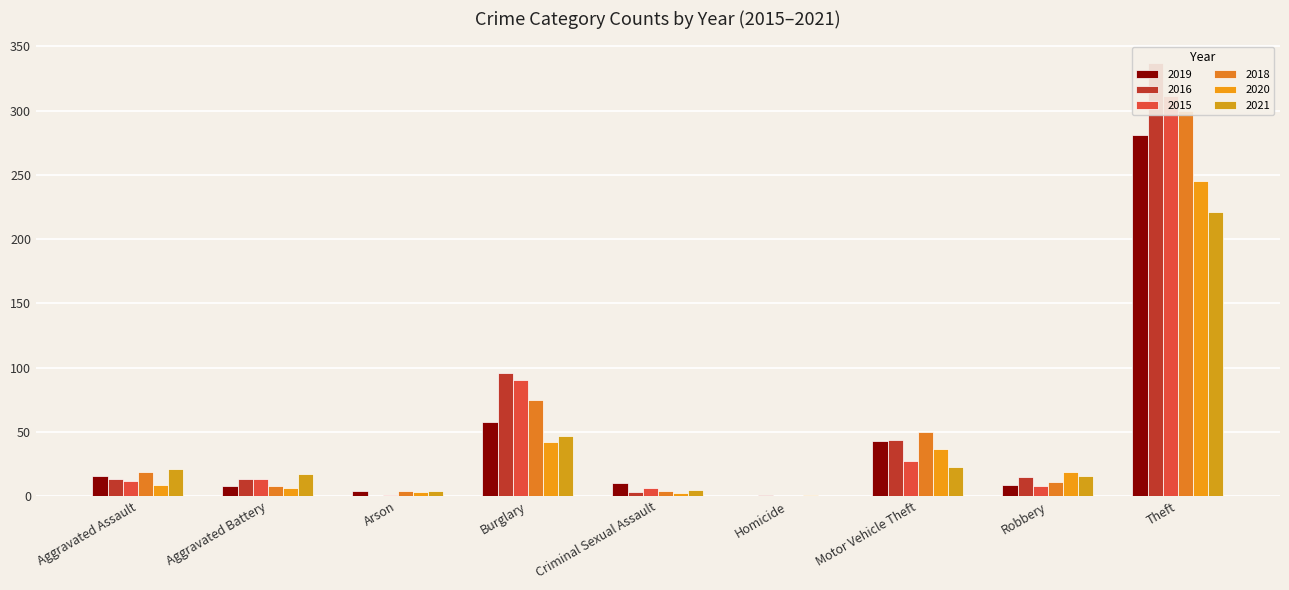

At which category does the chart reach its minimum across all series?

Homicide